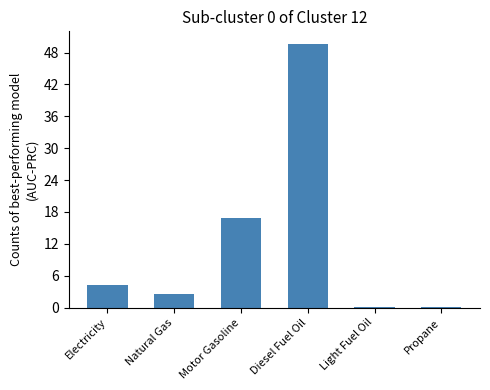

Are the bars grouped side by side (vs. stacked)?

No